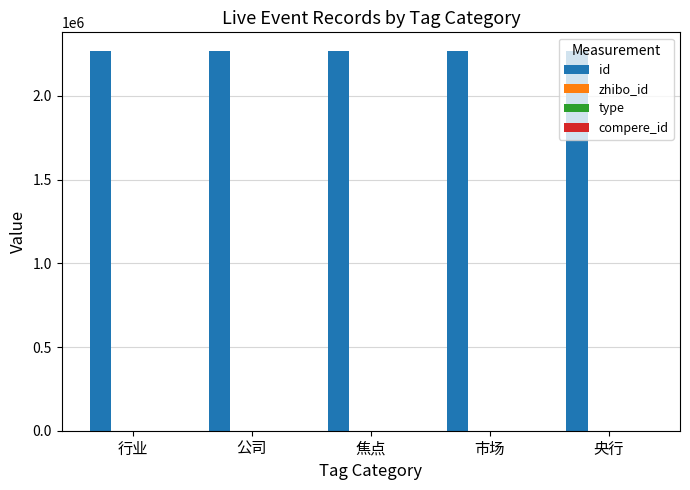

How many series are shown in this chart?

2